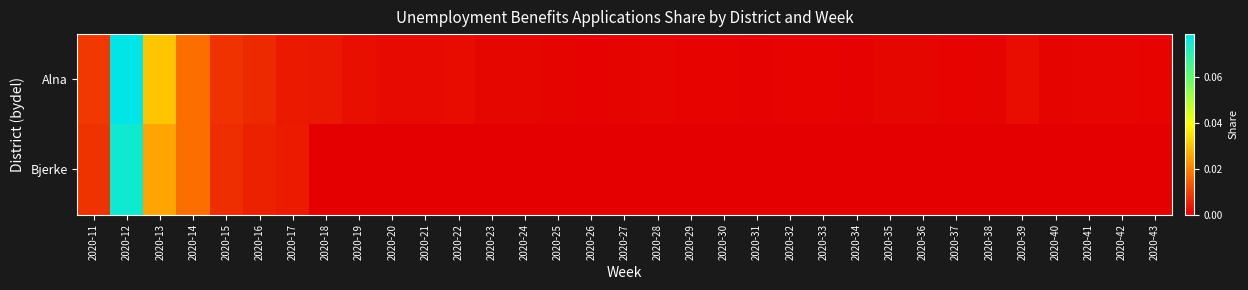

Which series changed the most between 2020-19 and 2020-20?

Alna